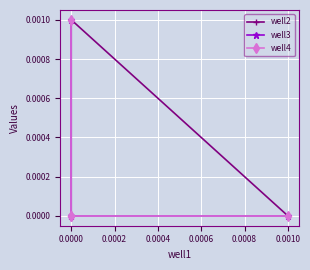

Is it true that well2 equals 0.0 at 0.0000?

False